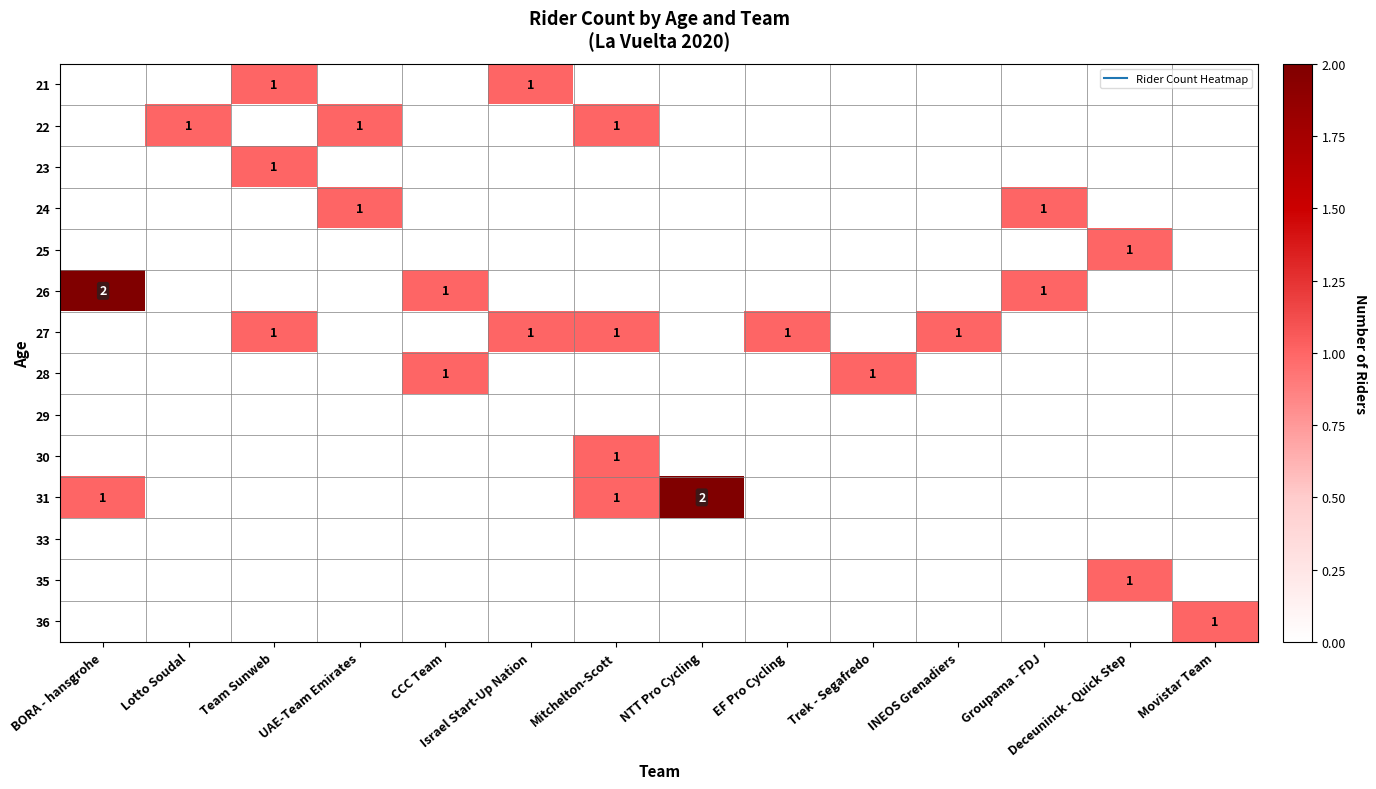

At how many categories does at least one series exceed 0?

14